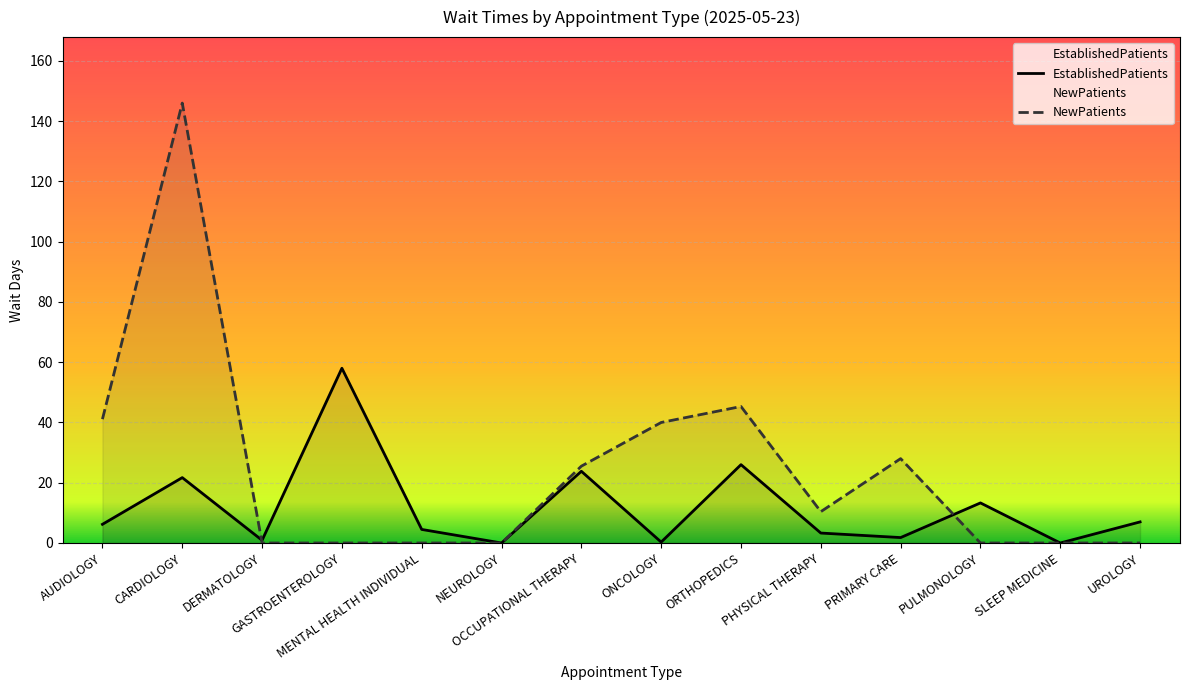

True or false: NewPatients and EstablishedPatients intersect in this chart.

True